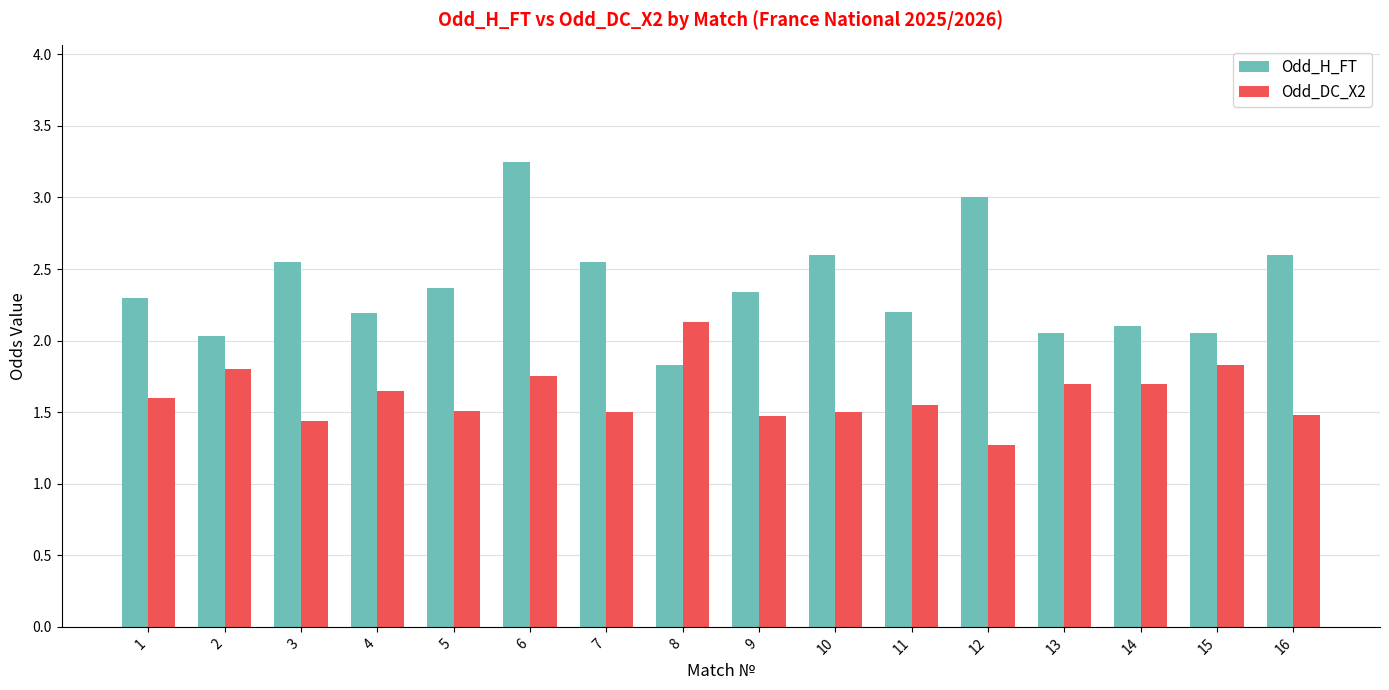

At how many categories does at least one series exceed 1?

16